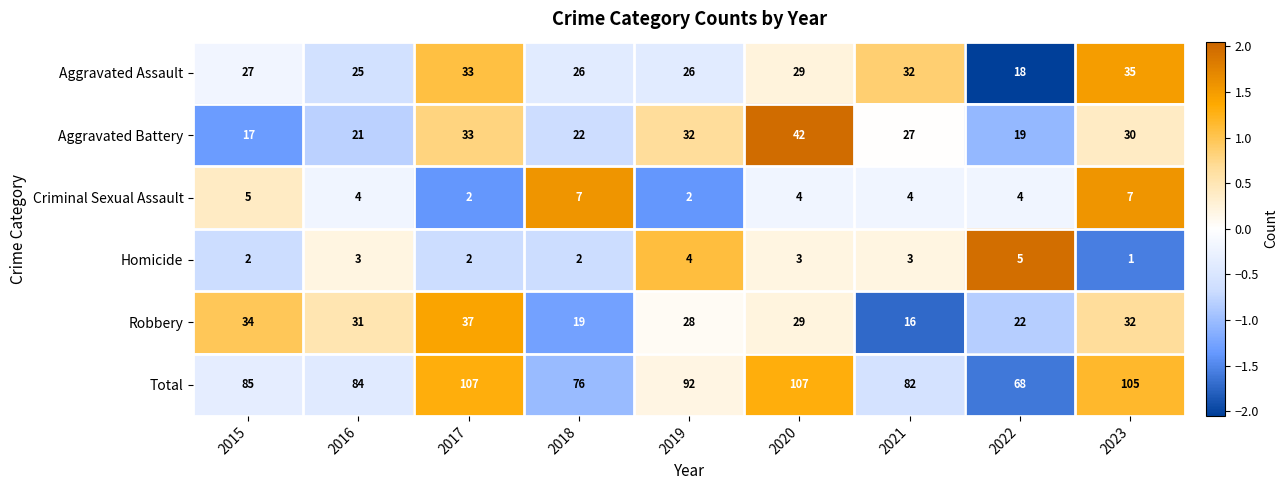

Which category has the highest value in the Homicide series?

2022